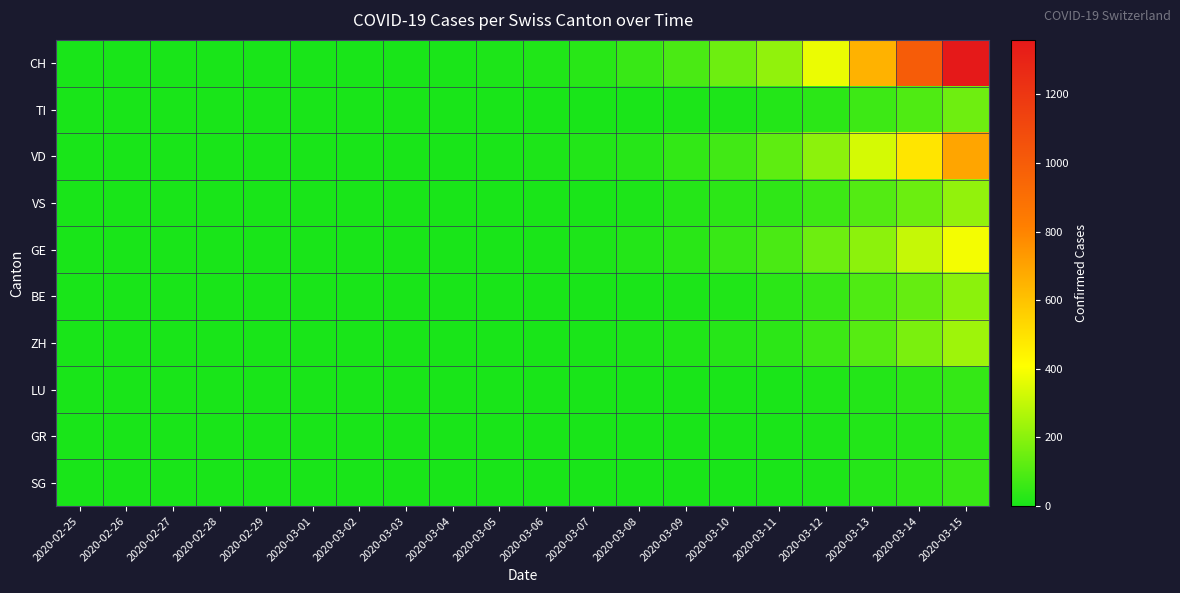

Reading left to right, extract all data points from this chart.

CH: 2020-02-25=0	2020-02-26=0	2020-02-27=0	2020-02-28=0	2020-02-29=0	2020-03-01=0	2020-03-02=0	2020-03-03=2	2020-03-04=4	2020-03-05=8	2020-03-06=15	2020-03-07=27	2020-03-08=56	2020-03-09=90	2020-03-10=150	2020-03-11=214	2020-03-12=374	2020-03-13=652	2020-03-14=1002	2020-03-15=1359
TI: 2020-02-25=0	2020-02-26=0	2020-02-27=0	2020-02-28=0	2020-02-29=0	2020-03-01=0	2020-03-02=0	2020-03-03=0	2020-03-04=0	2020-03-05=1	2020-03-06=1	2020-03-07=2	2020-03-08=4	2020-03-09=7	2020-03-10=10	2020-03-11=19	2020-03-12=34	2020-03-13=64	2020-03-14=98	2020-03-15=153
VD: 2020-02-25=0	2020-02-26=0	2020-02-27=0	2020-02-28=0	2020-02-29=0	2020-03-01=0	2020-03-02=0	2020-03-03=1	2020-03-04=2	2020-03-05=4	2020-03-06=8	2020-03-07=16	2020-03-08=26	2020-03-09=46	2020-03-10=72	2020-03-11=123	2020-03-12=205	2020-03-13=334	2020-03-14=490	2020-03-15=693
VS: 2020-02-25=0	2020-02-26=0	2020-02-27=0	2020-02-28=1	2020-02-29=1	2020-03-01=1	2020-03-02=1	2020-03-03=1	2020-03-04=1	2020-03-05=2	2020-03-06=3	2020-03-07=4	2020-03-08=10	2020-03-09=22	2020-03-10=35	2020-03-11=41	2020-03-12=64	2020-03-13=105	2020-03-14=148	2020-03-15=217
GE: 2020-02-25=0	2020-02-26=0	2020-02-27=0	2020-02-28=0	2020-02-29=0	2020-03-01=0	2020-03-02=0	2020-03-03=0	2020-03-04=1	2020-03-05=2	2020-03-06=5	2020-03-07=9	2020-03-08=20	2020-03-09=30	2020-03-10=57	2020-03-11=89	2020-03-12=149	2020-03-13=205	2020-03-14=306	2020-03-15=390
BE: 2020-02-25=0	2020-02-26=0	2020-02-27=0	2020-02-28=0	2020-02-29=0	2020-03-01=0	2020-03-02=0	2020-03-03=0	2020-03-04=0	2020-03-05=0	2020-03-06=0	2020-03-07=0	2020-03-08=3	2020-03-09=7	2020-03-10=15	2020-03-11=32	2020-03-12=55	2020-03-13=96	2020-03-14=138	2020-03-15=202
ZH: 2020-02-25=0	2020-02-26=0	2020-02-27=0	2020-02-28=0	2020-02-29=0	2020-03-01=0	2020-03-02=0	2020-03-03=0	2020-03-04=0	2020-03-05=0	2020-03-06=1	2020-03-07=3	2020-03-08=10	2020-03-09=15	2020-03-10=24	2020-03-11=37	2020-03-12=65	2020-03-13=109	2020-03-14=174	2020-03-15=237
LU: 2020-02-25=0	2020-02-26=0	2020-02-27=0	2020-02-28=0	2020-02-29=0	2020-03-01=0	2020-03-02=0	2020-03-03=0	2020-03-04=0	2020-03-05=0	2020-03-06=0	2020-03-07=1	2020-03-08=1	2020-03-09=1	2020-03-10=3	2020-03-11=5	2020-03-12=11	2020-03-13=21	2020-03-14=36	2020-03-15=50
GR: 2020-02-25=0	2020-02-26=0	2020-02-27=0	2020-02-28=0	2020-02-29=0	2020-03-01=0	2020-03-02=0	2020-03-03=0	2020-03-04=0	2020-03-05=0	2020-03-06=0	2020-03-07=1	2020-03-08=1	2020-03-09=2	2020-03-10=3	2020-03-11=5	2020-03-12=9	2020-03-13=16	2020-03-14=23	2020-03-15=38
SG: 2020-02-25=0	2020-02-26=0	2020-02-27=0	2020-02-28=0	2020-02-29=0	2020-03-01=0	2020-03-02=0	2020-03-03=0	2020-03-04=0	2020-03-05=0	2020-03-06=0	2020-03-07=0	2020-03-08=1	2020-03-09=1	2020-03-10=2	2020-03-11=4	2020-03-12=10	2020-03-13=22	2020-03-14=35	2020-03-15=57